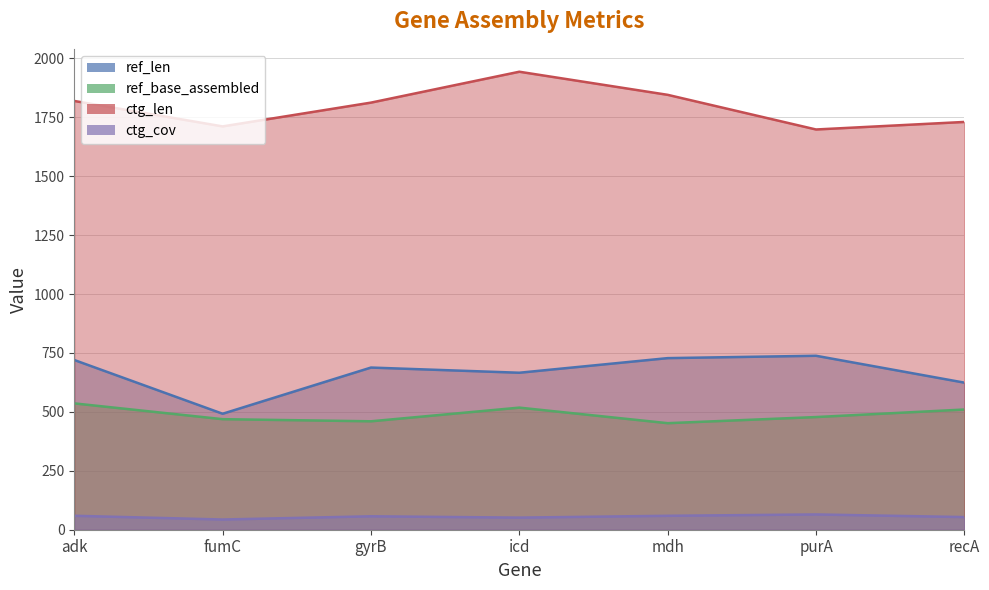

At which category is the sum across all series the highest?

icd